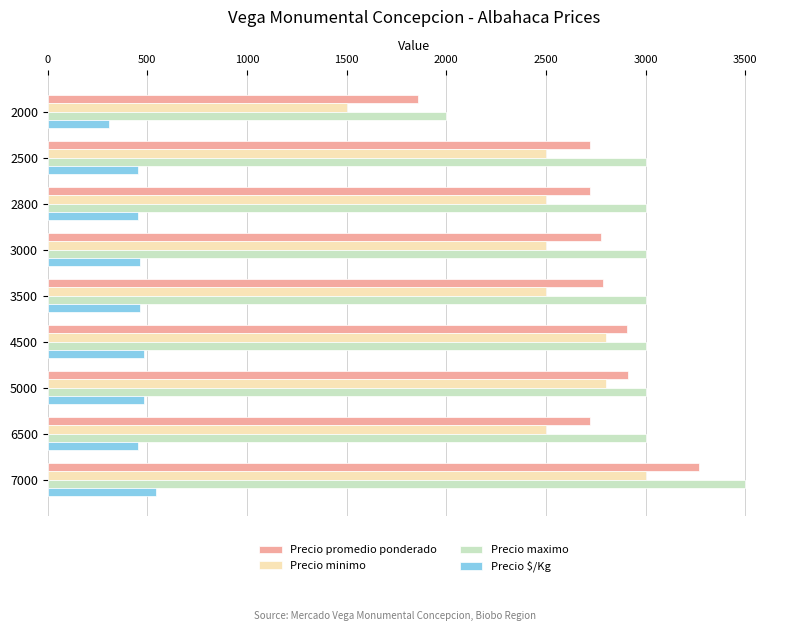

At which category is the sum across all series the highest?

7000